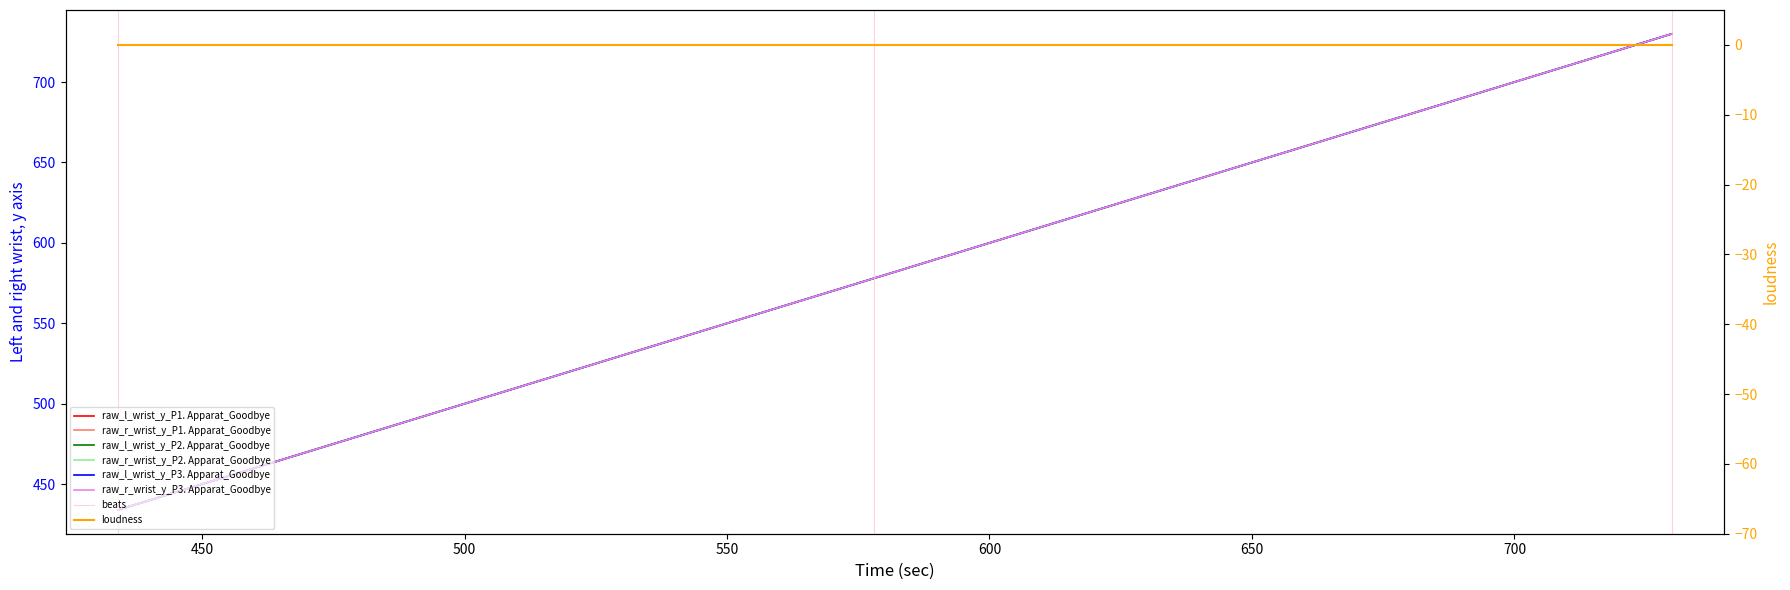

At which label is raw_r_wrist_y_P3. Apparat_Goodbye closest to 582?

578